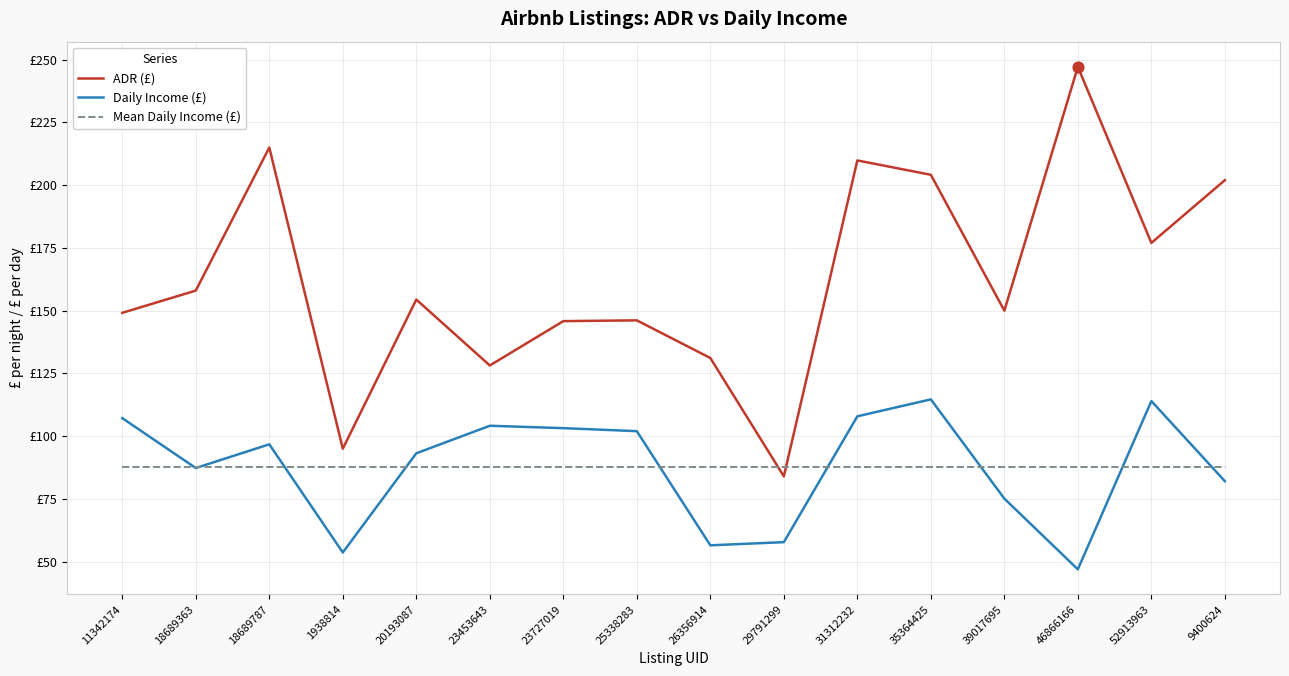

What are all the series names shown in the legend?

ADR (£), Daily Income (£), Mean Daily Income (£)